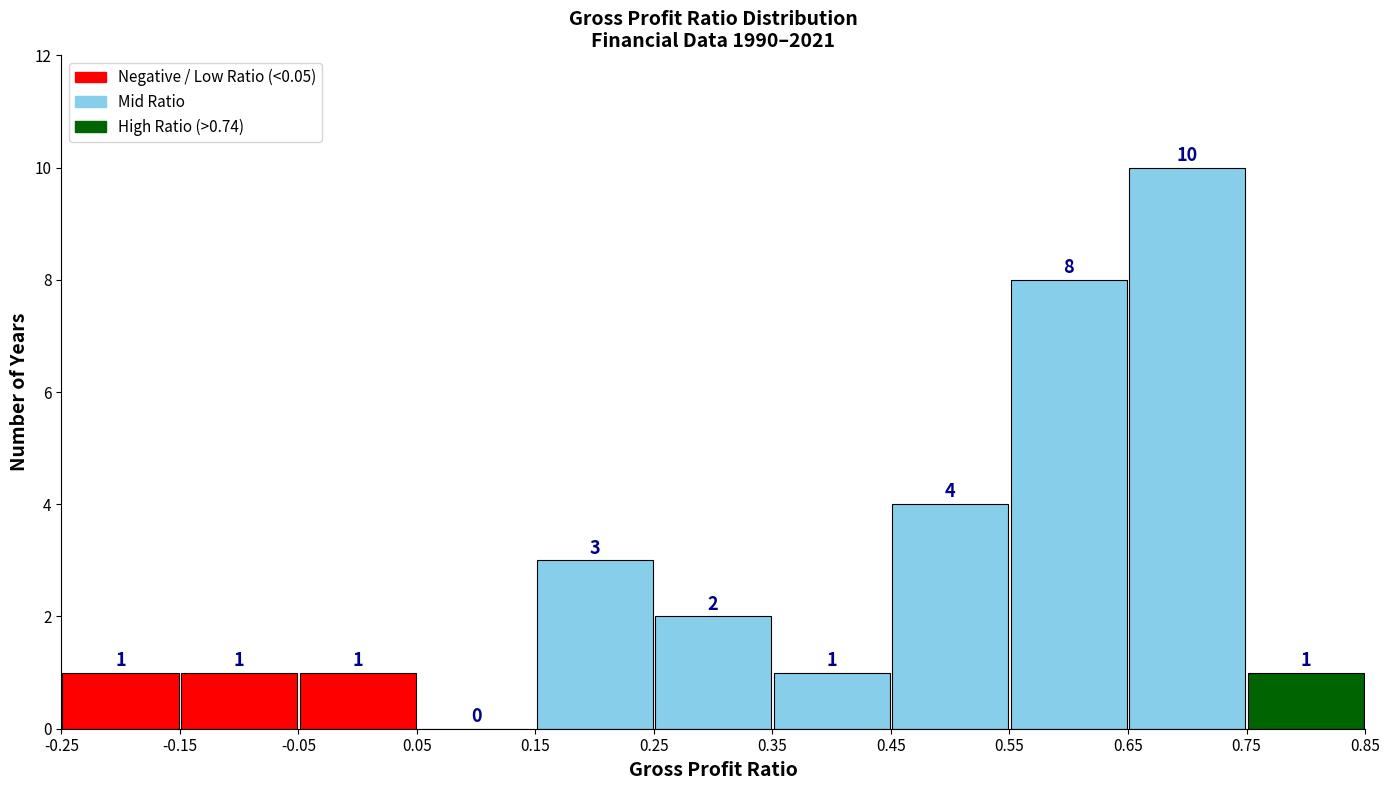

Over which range of the x-axis is the bar tallest?

0.65 to 0.75